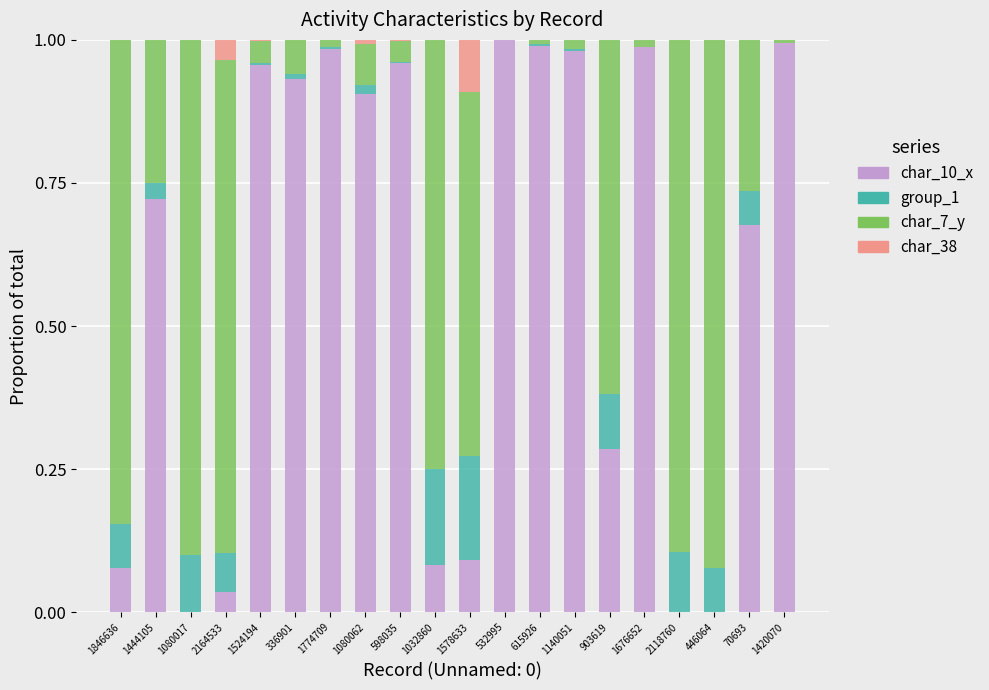

The value of char_10_x at 1676652 is 0.2. True or false?

False